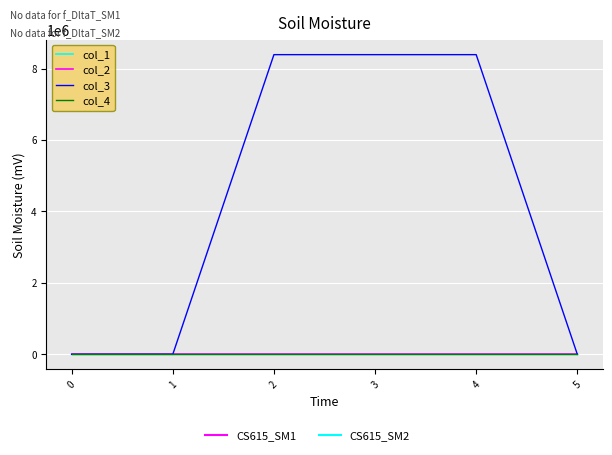

Which series has the largest total across all categories?

col_3